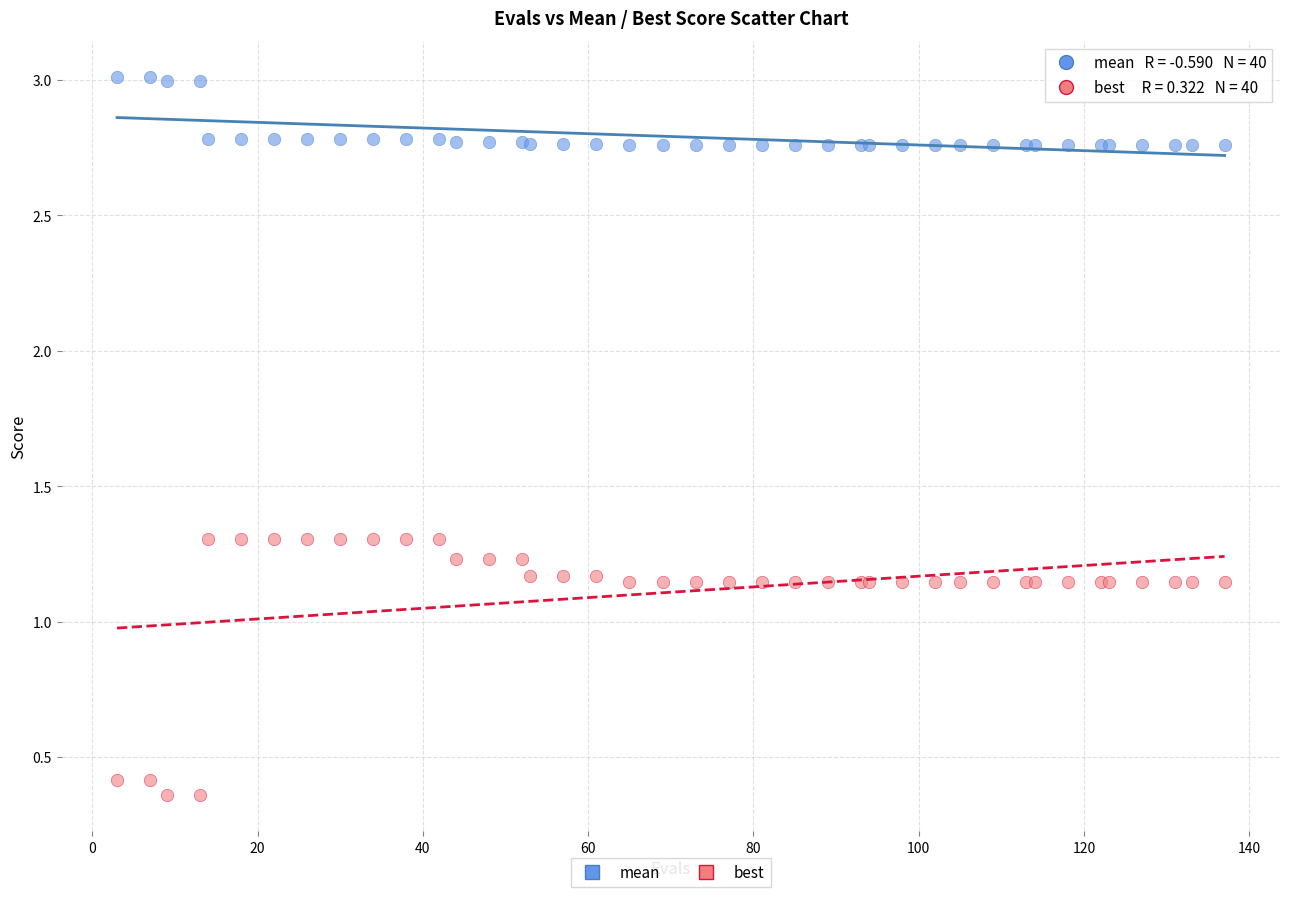

Which series contains the lowest Y value?

best